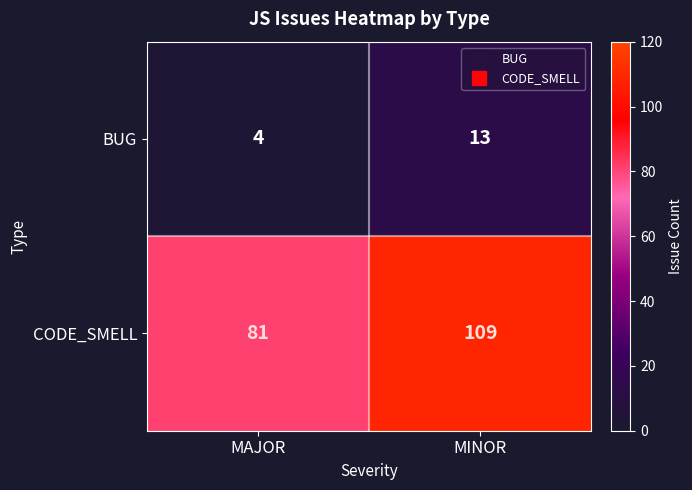

How many categories are shown in the chart?

2